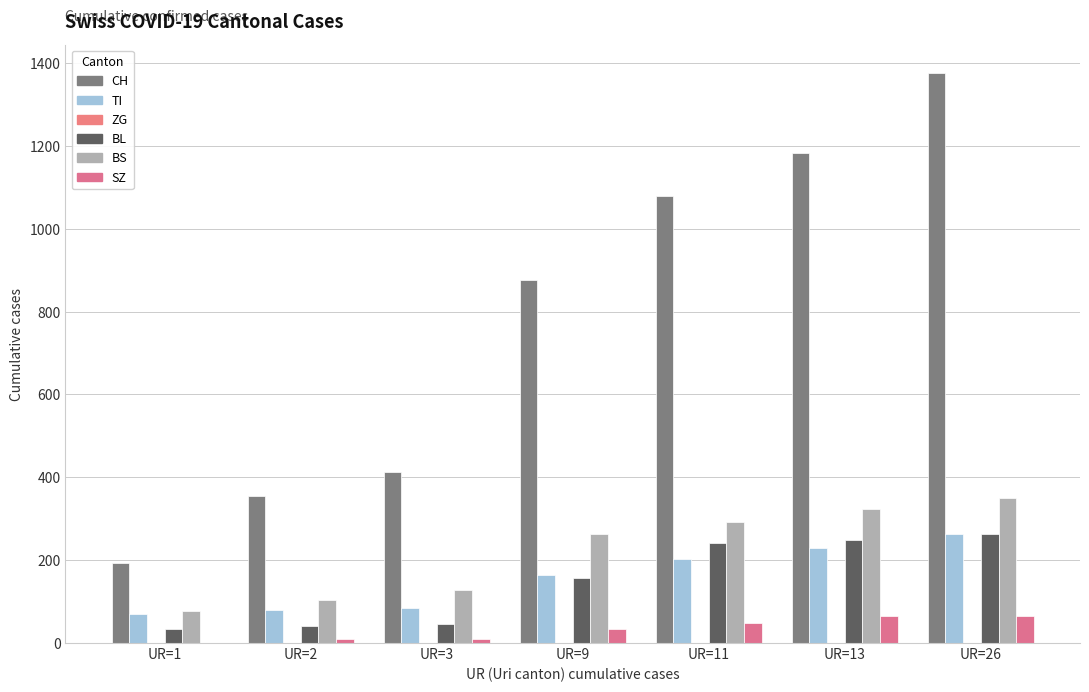

What is the maximum value for BS?

350